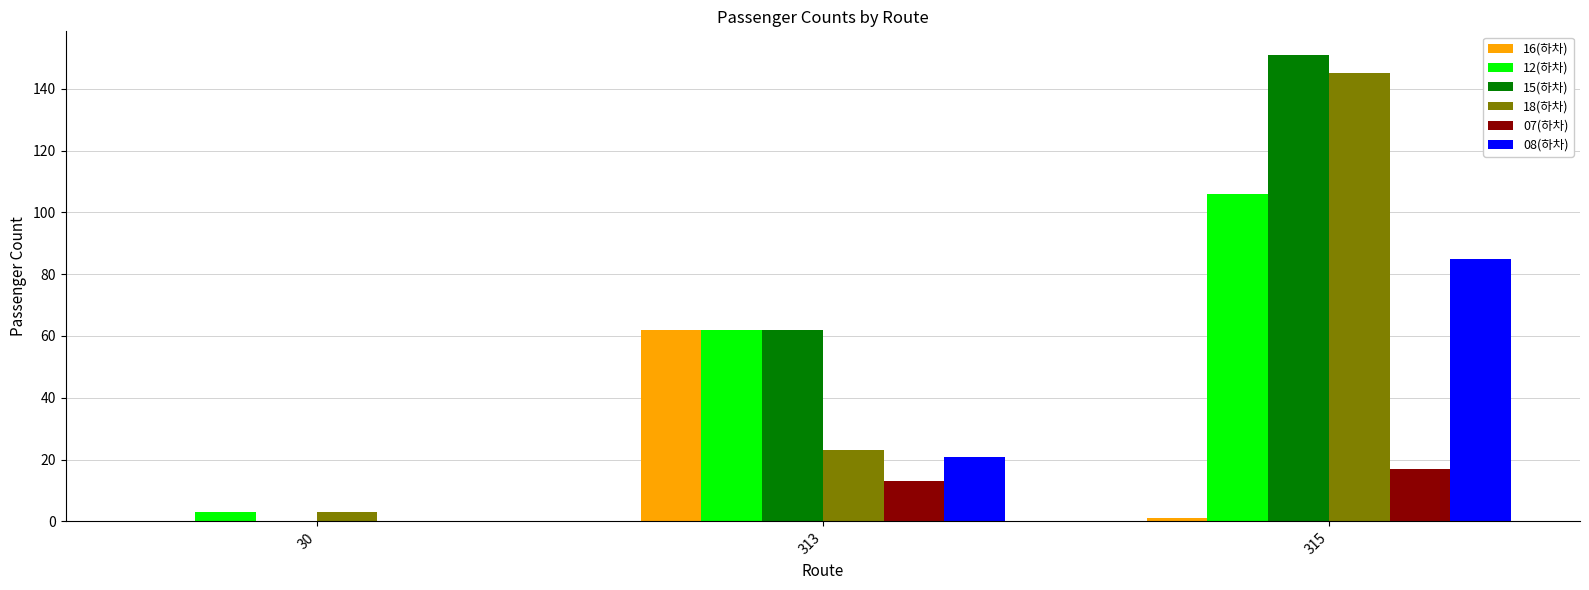

Where is 08(하차) nearest to the value 42?

313